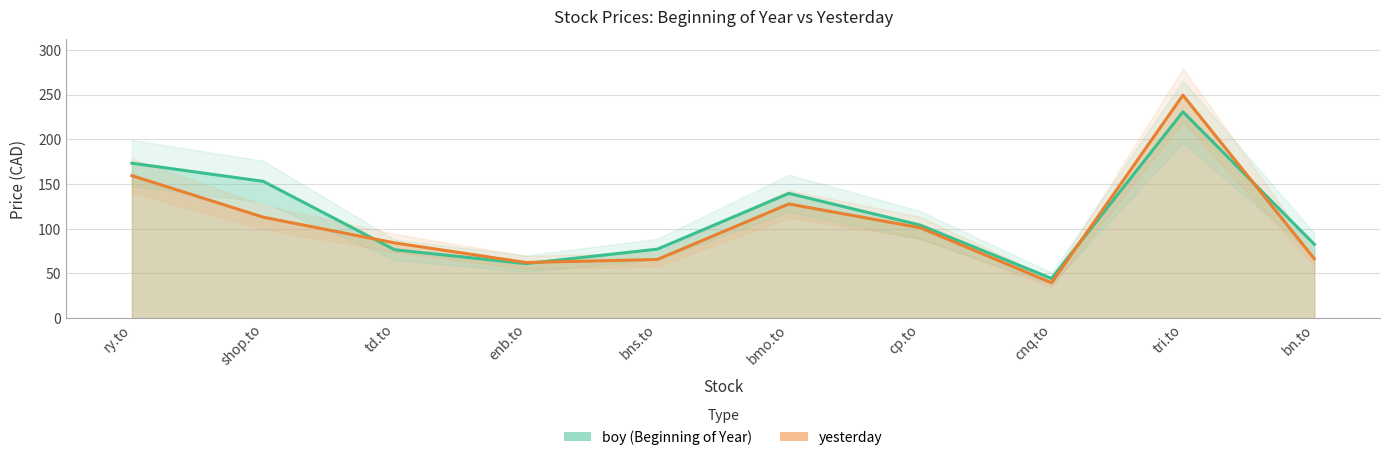

What position from the left is ry.to?

1